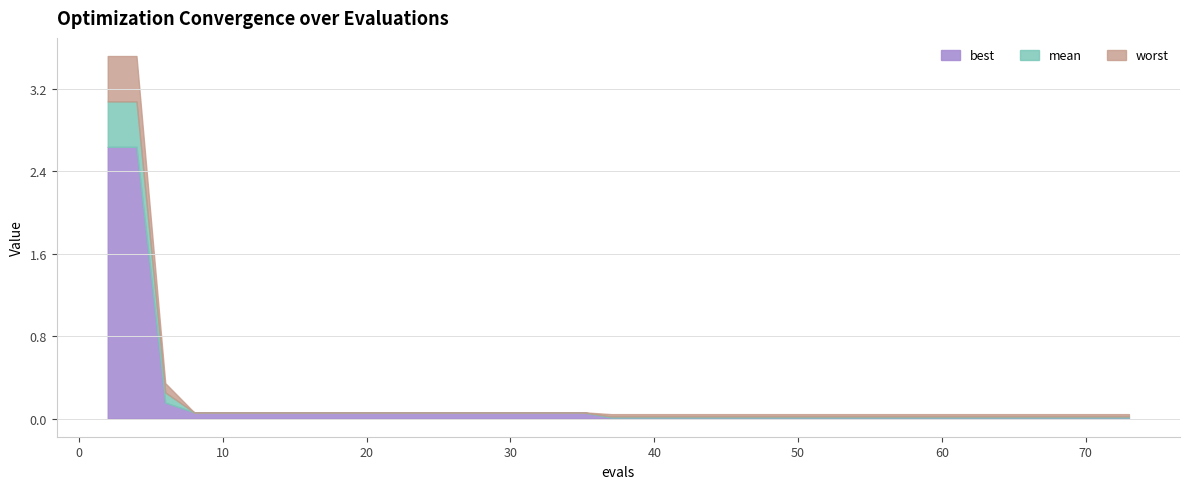

True or false: best has more than 0 interior local peaks.

False